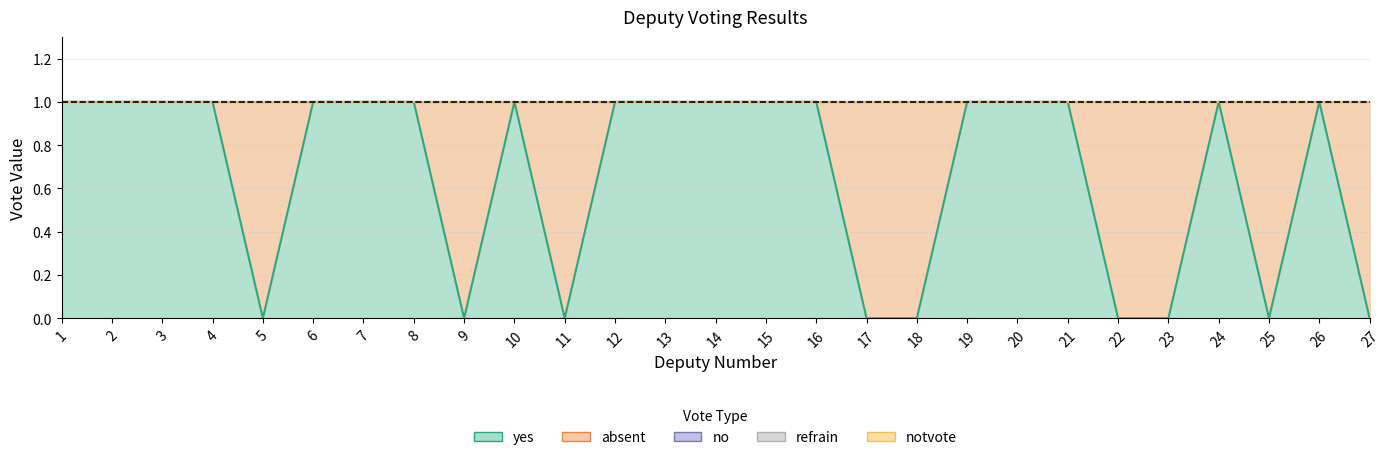

What is the average value of the yes series?

1